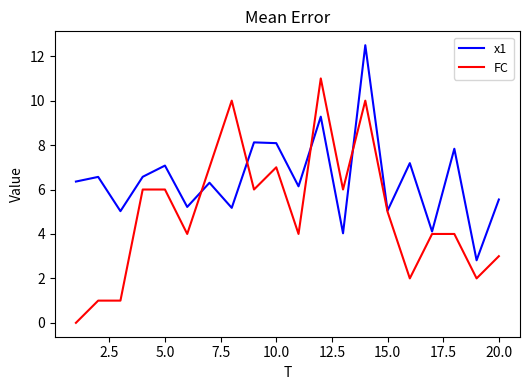

What is the maximum value for x1?

12.5